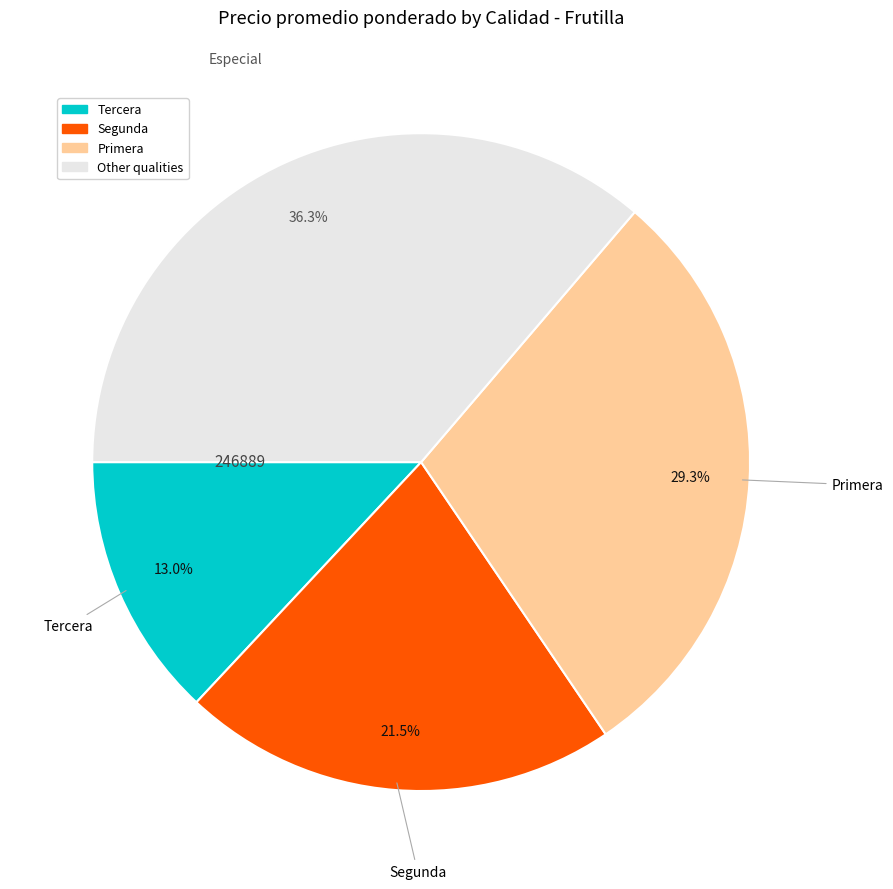

To the nearest percent, what is the difference between the largest and smallest slice percentages?

23%